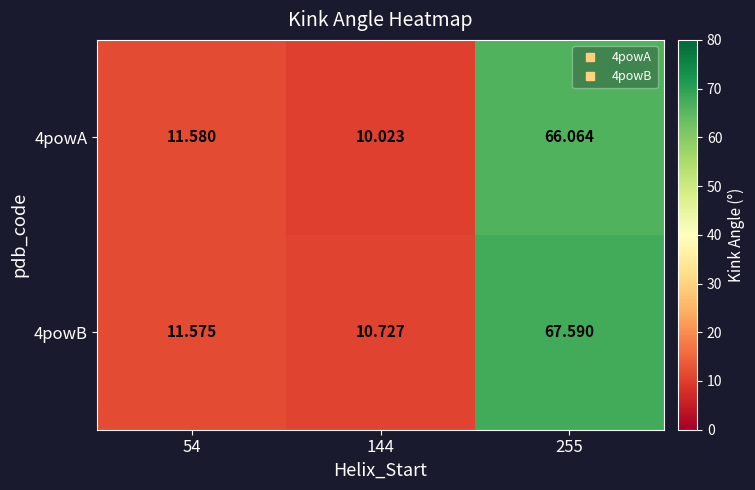

Rank the series at 255 from highest to lowest value.

4powB, 4powA